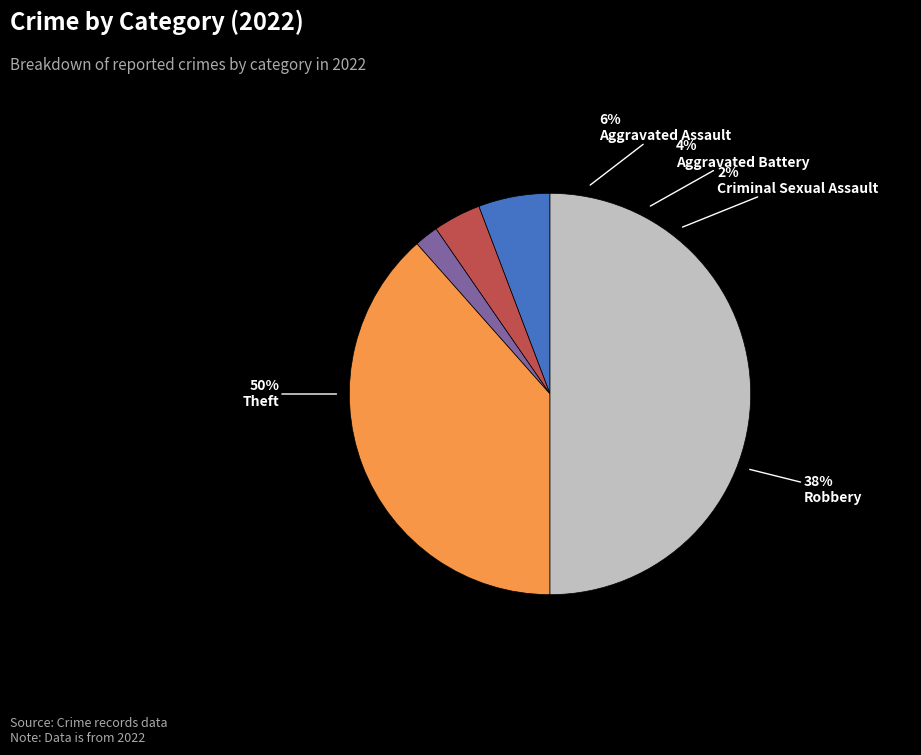

To the nearest percent, what is the difference between the Theft and Aggravated Battery slice percentages?

46%